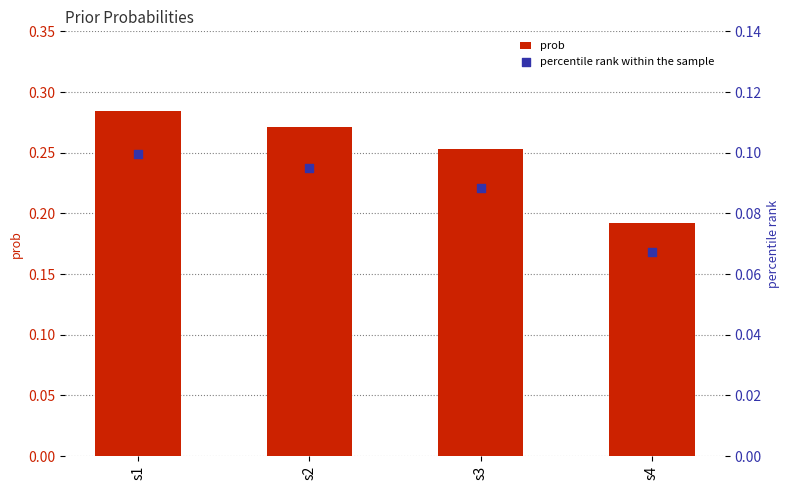

Which series has the largest total across all categories?

prob